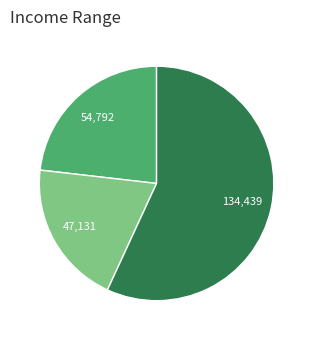

Is there a majority slice in this chart?

Yes